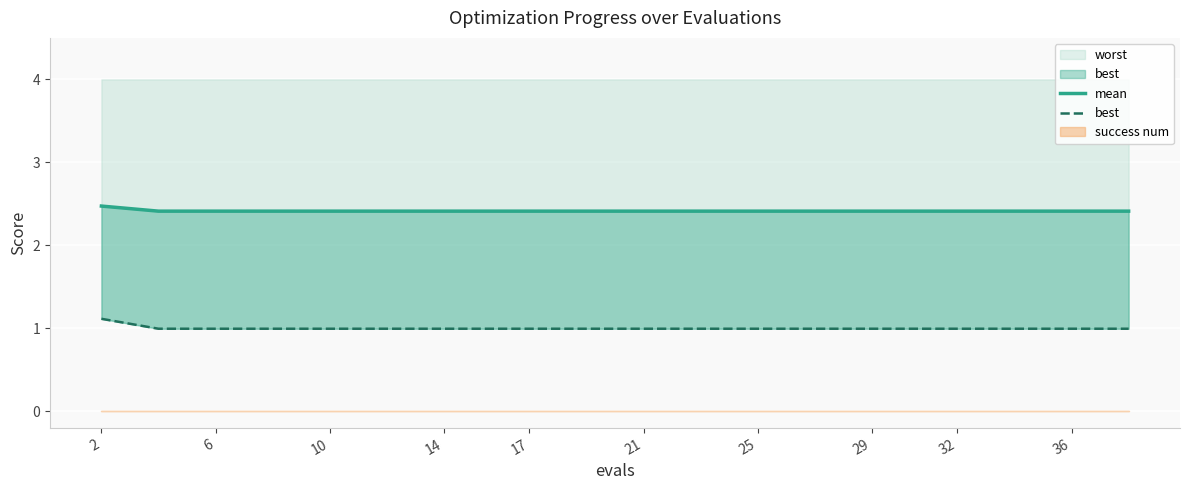

What is the highest value of the worst series?

1.1